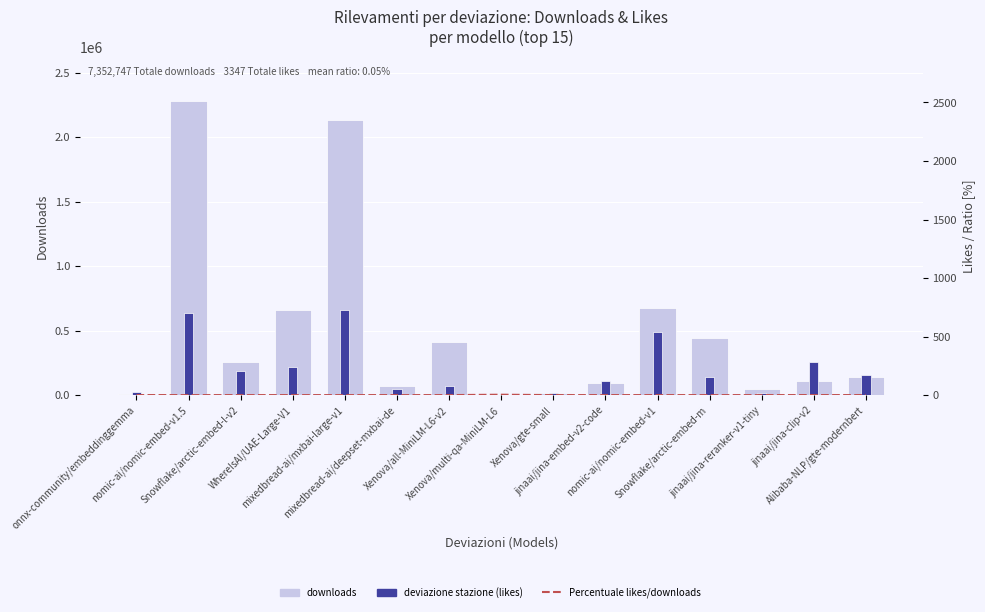

What is the total value across all series at jinaai/jina-embed-v2-code?

95392.1